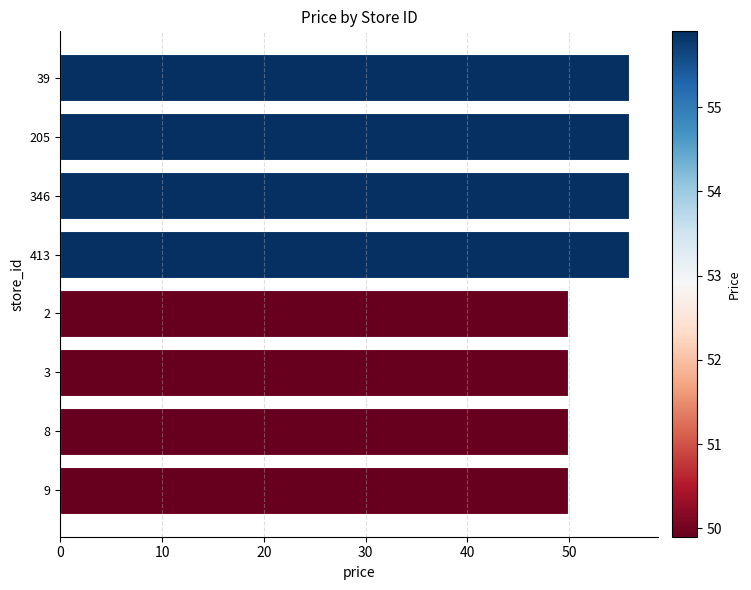

How many values are between 49 and 55?

4